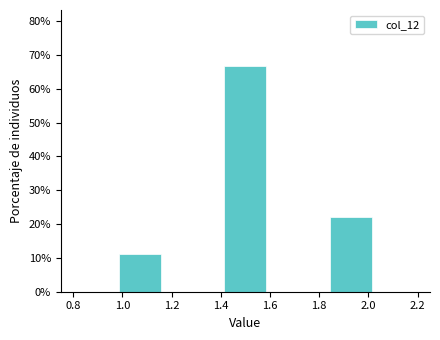

Over which range of the x-axis is the bar tallest?

1.40 to 1.60